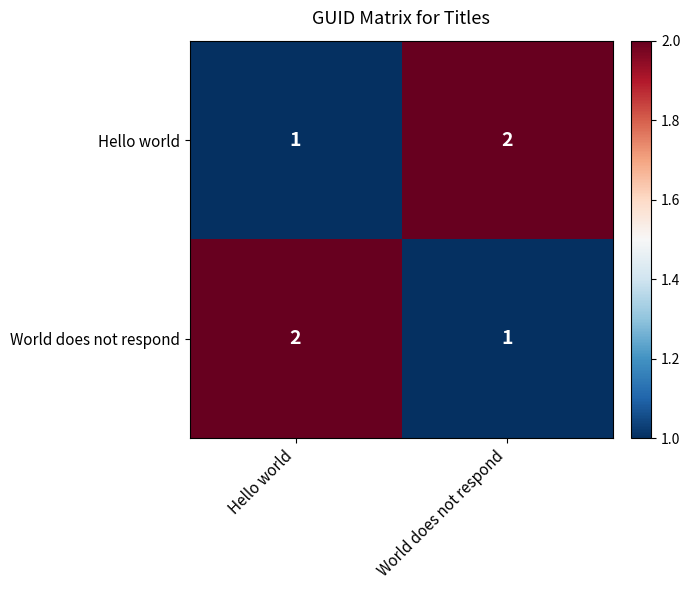

Reading left to right, transcribe all the data shown in this chart.

Hello world: 1	2
World does not respond: 2	1